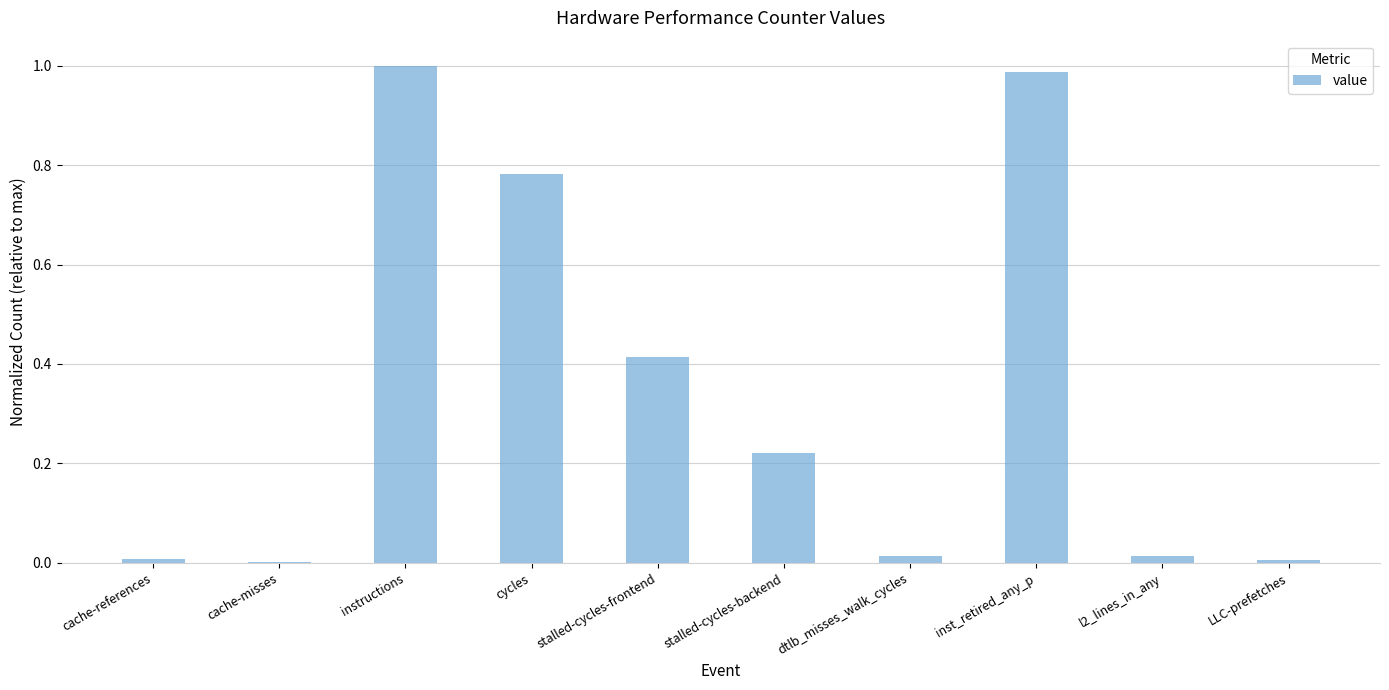

The chart shows a value of 0.0 at cache-misses. True or false?

True